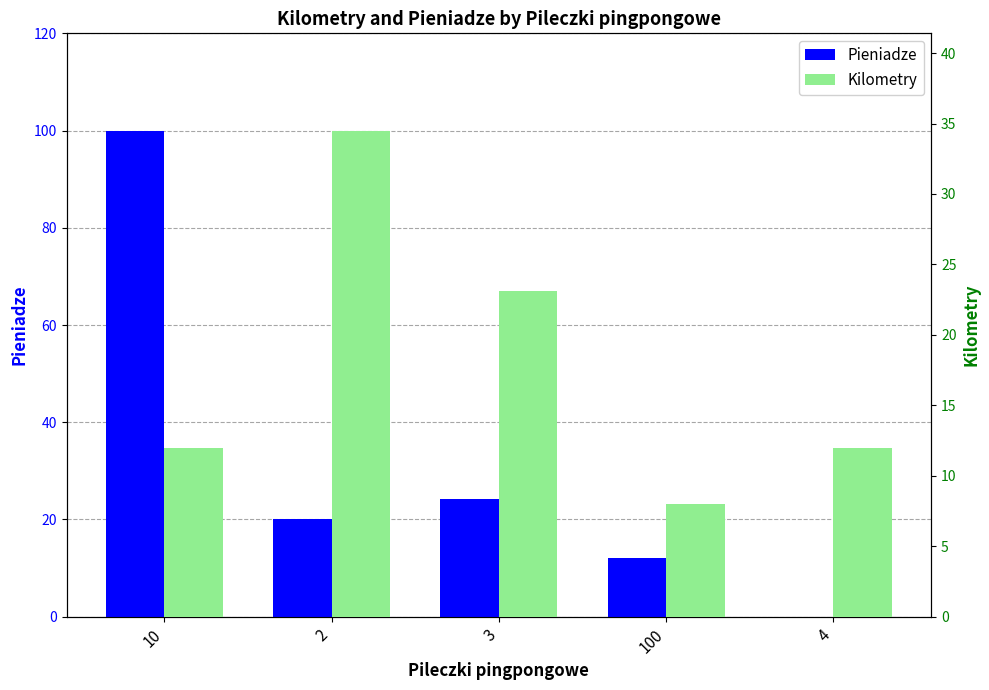

What is the sum of the Pieniadze values at 2 and 4?

20.0